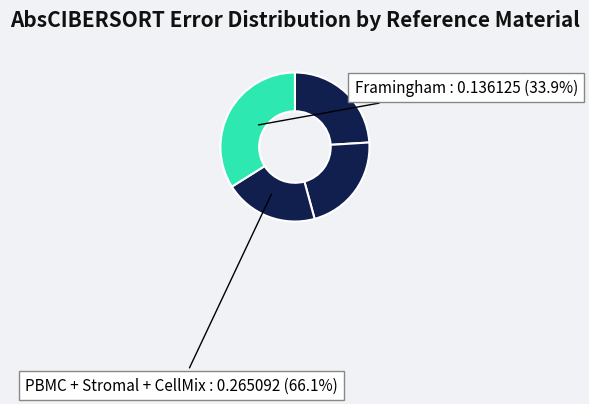

To the nearest percent, what is the average slice percentage?

25%